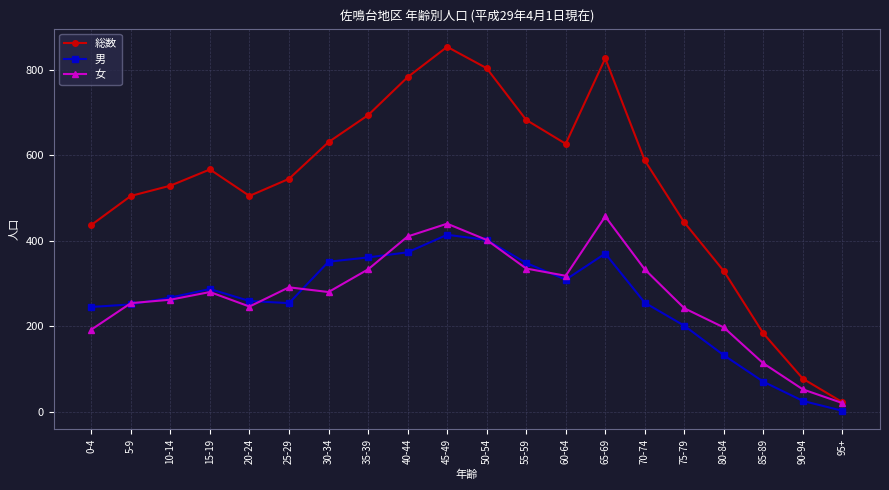

True or false: 男 and 総数 cross at least once.

False